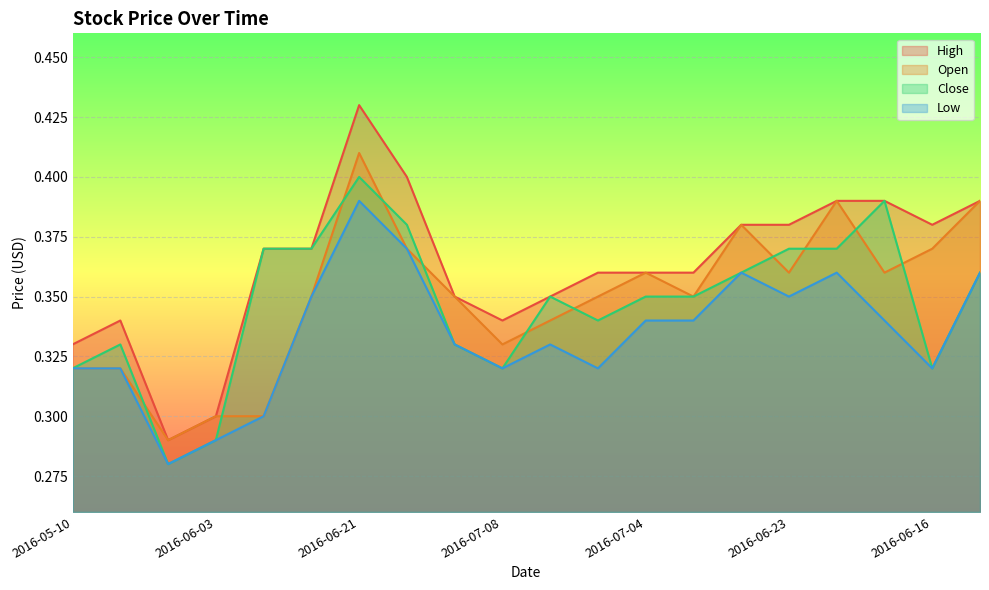

Which series has the largest total across all categories?

High